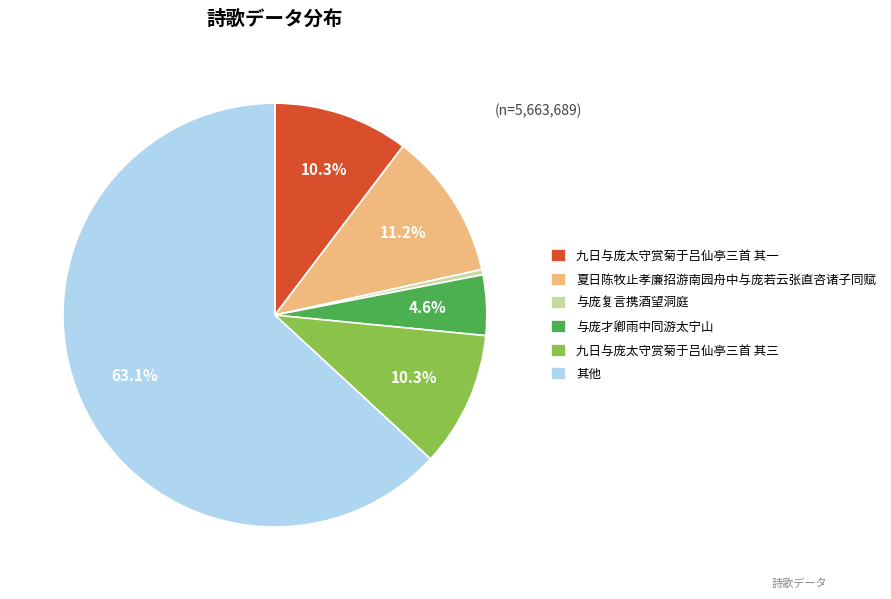

Does 其他 represent more than half of the total?

Yes